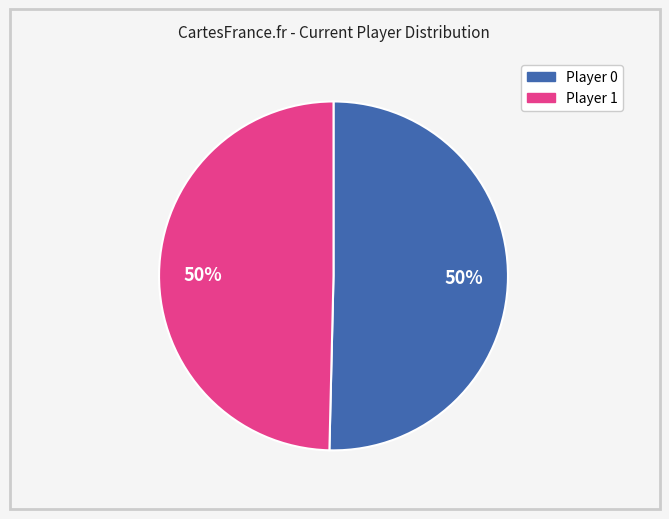

Do Player 1 and Player 0 together represent more than half of the pie?

Yes